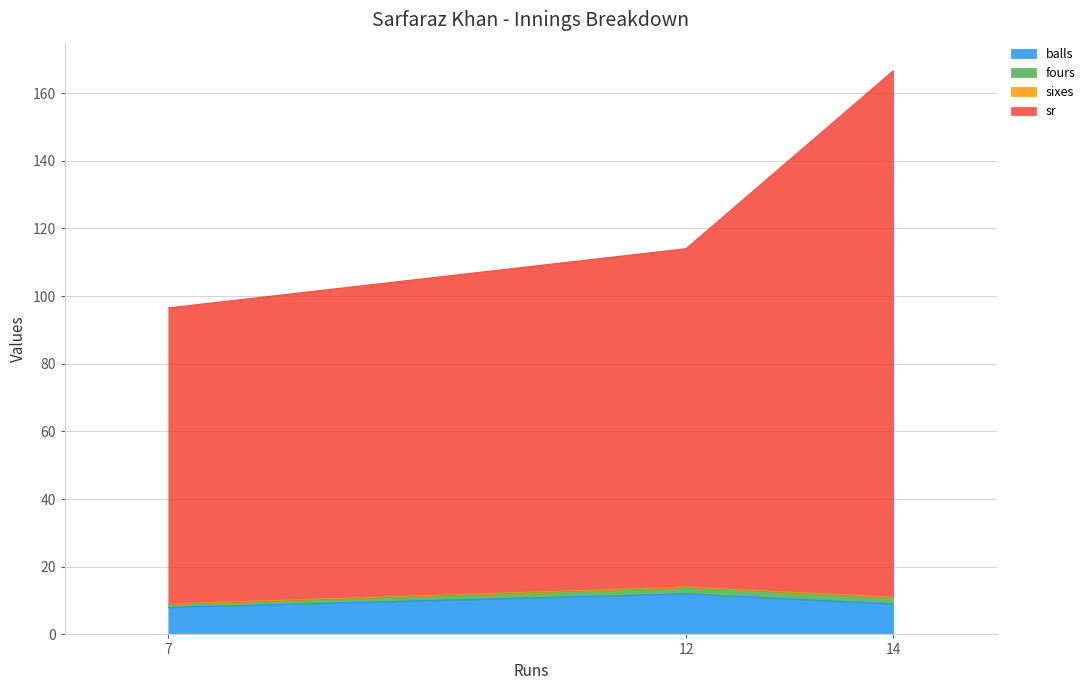

At which category is the sum across all series the highest?

14